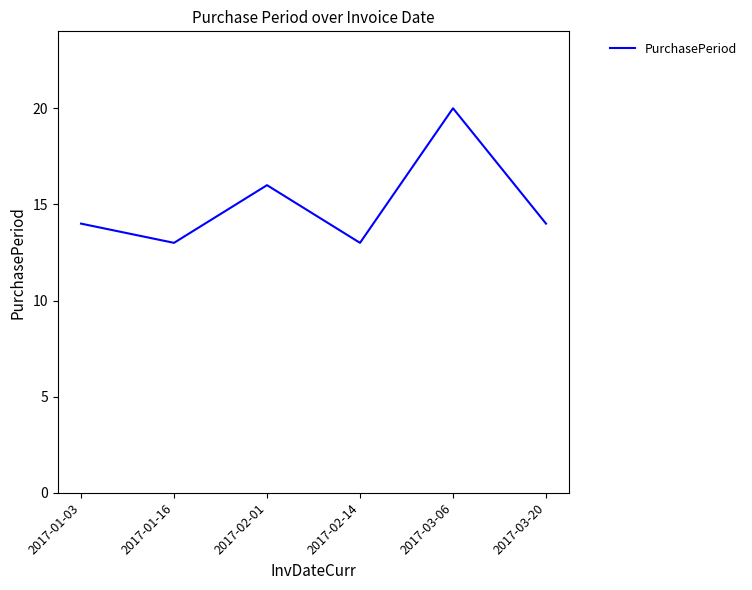

What position from the right is 2017-02-01?

4